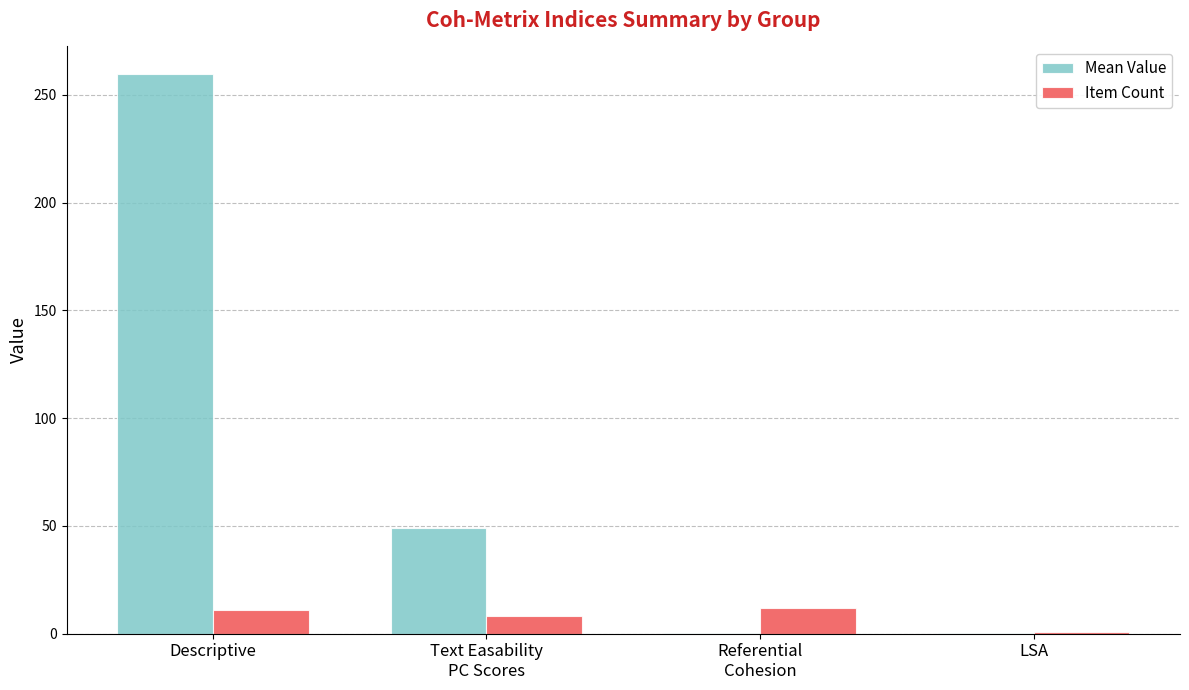

What are all the series names shown in the legend?

Mean Value, Item Count